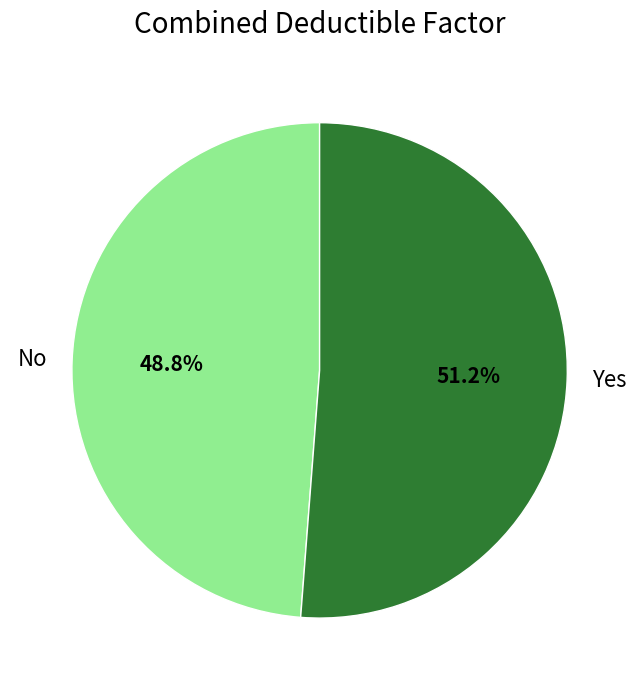

To the nearest percent, what portion does Yes represent?

51%